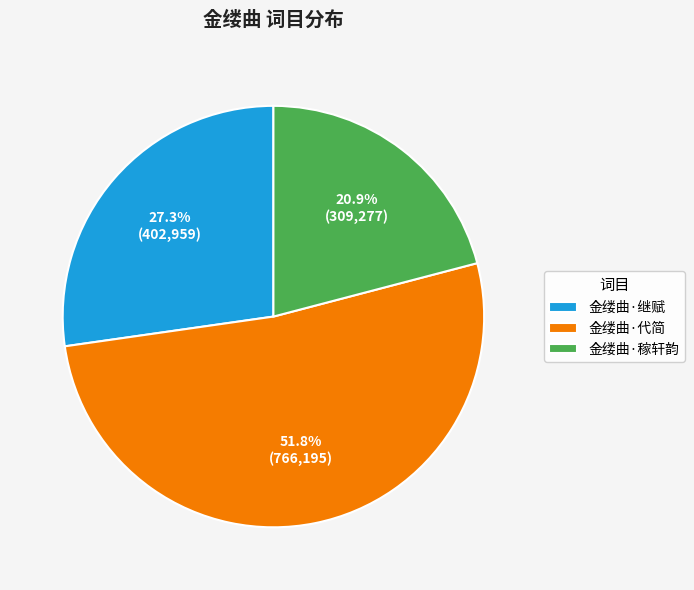

To the nearest percent, what is the difference between the largest and smallest slice percentages?

31%